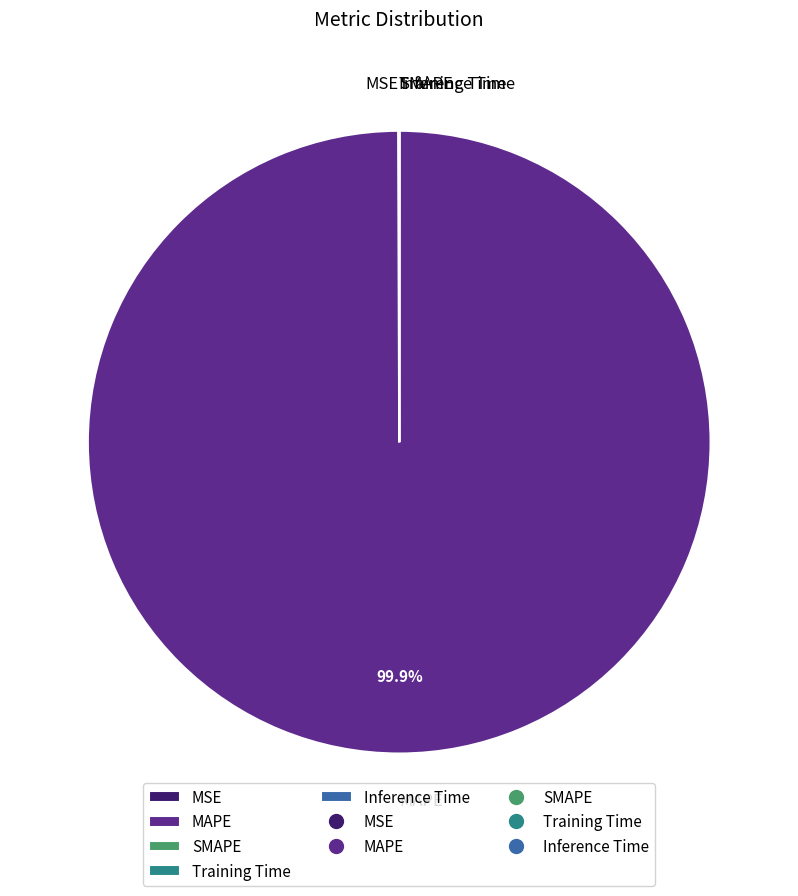

Which category accounts for the majority?

MAPE